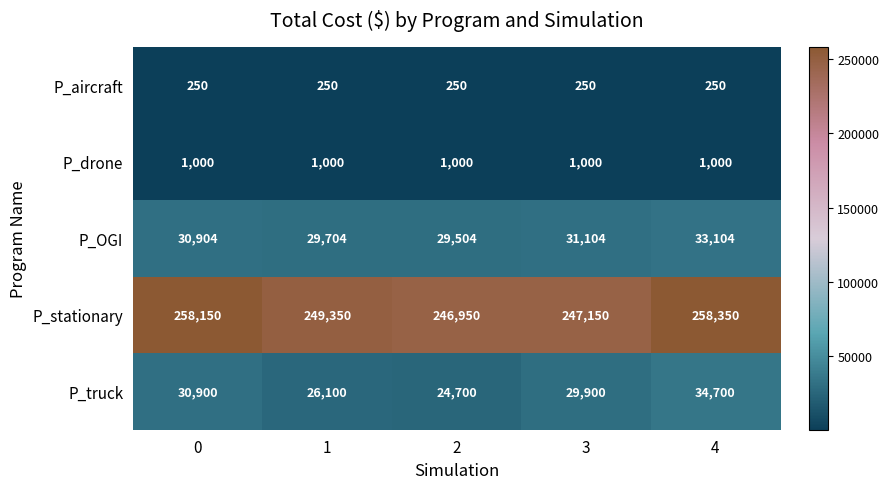

What is the spread (max minus min) of values at 4?

258100